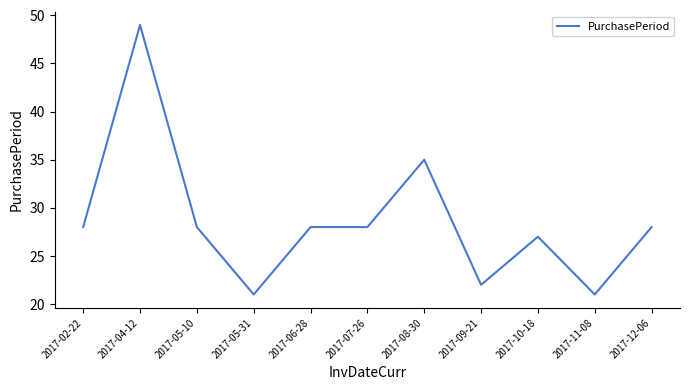

What is the change in value from 2017-04-12 to 2017-05-10?

-21